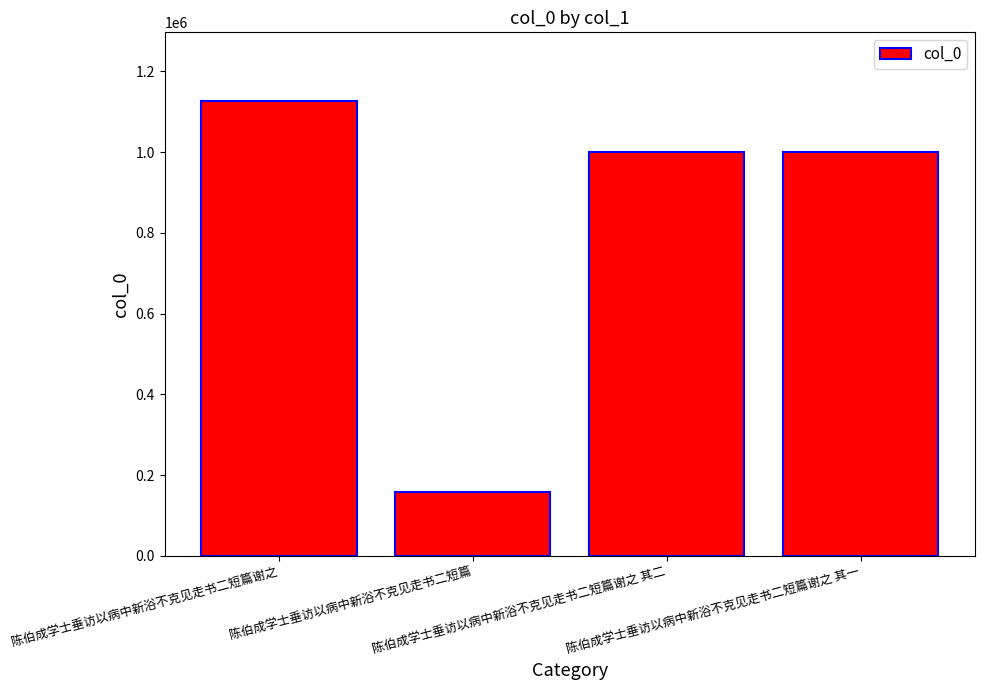

What is the minimum value shown in the chart?

158189